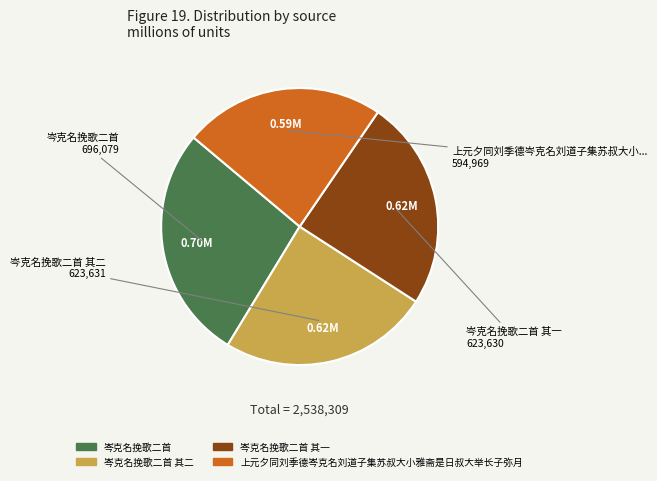

Is there a majority slice in this chart?

No